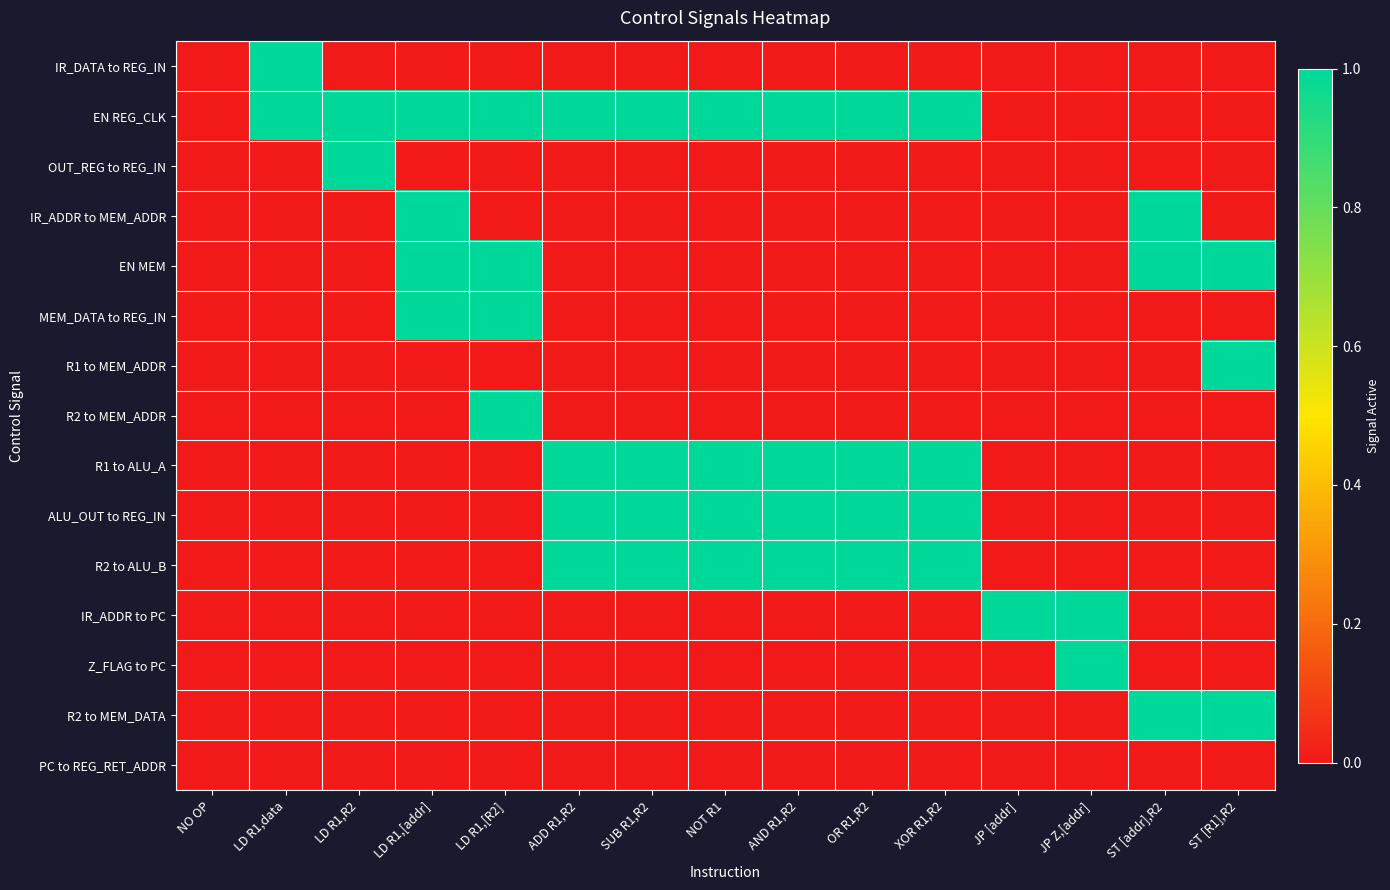

Which has a higher value, XOR R1,R2 or ADD R1,R2?

XOR R1,R2